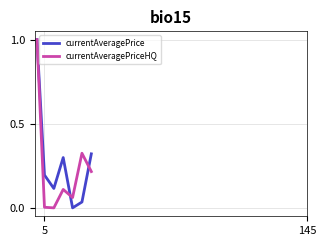

What is the maximum value shown in the chart?

1.0